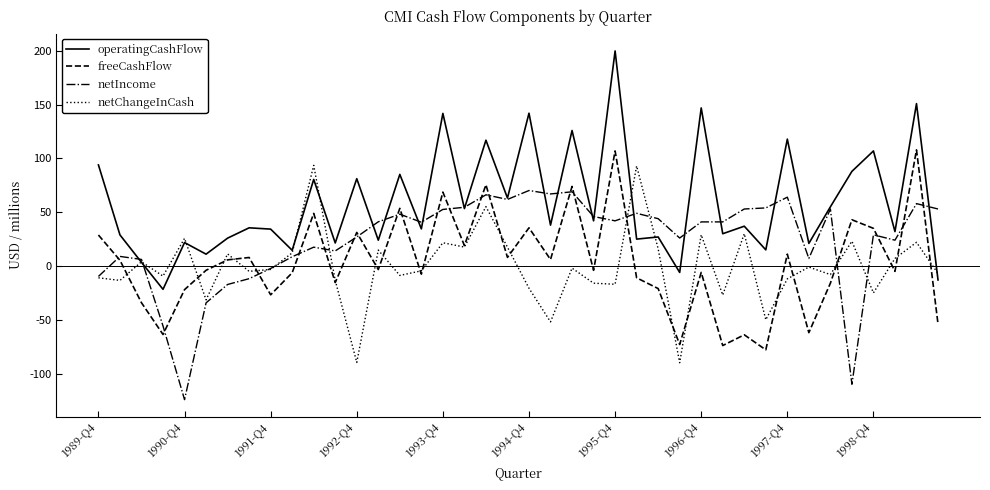

Which series has the largest total across all categories?

operatingCashFlow